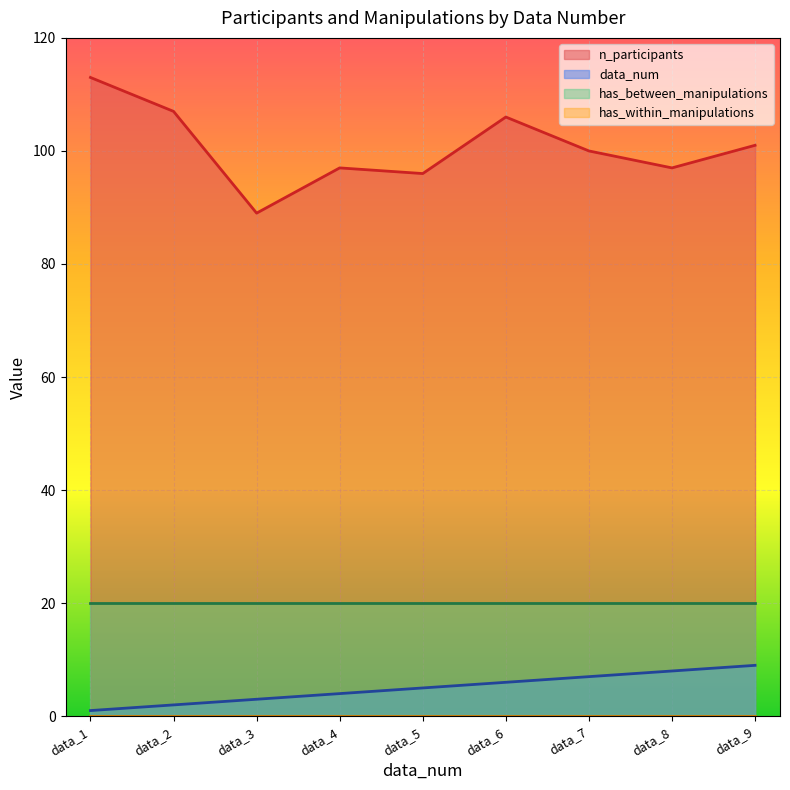

True or false: n_participants has a value of 101 at data_9.

True